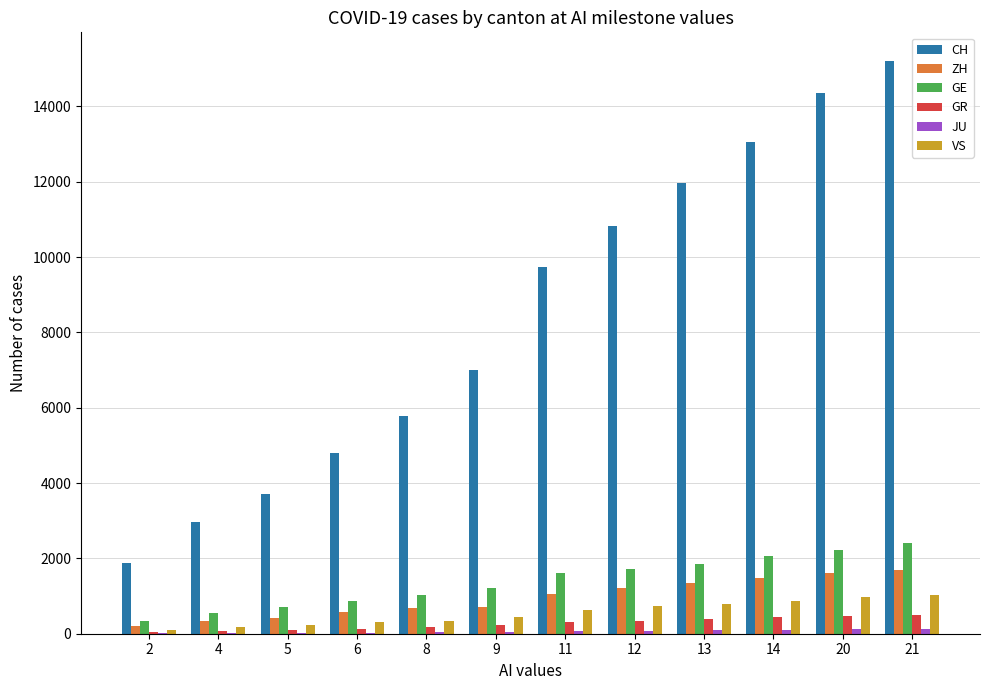

Between 5 and 21, which series saw the biggest shift?

CH